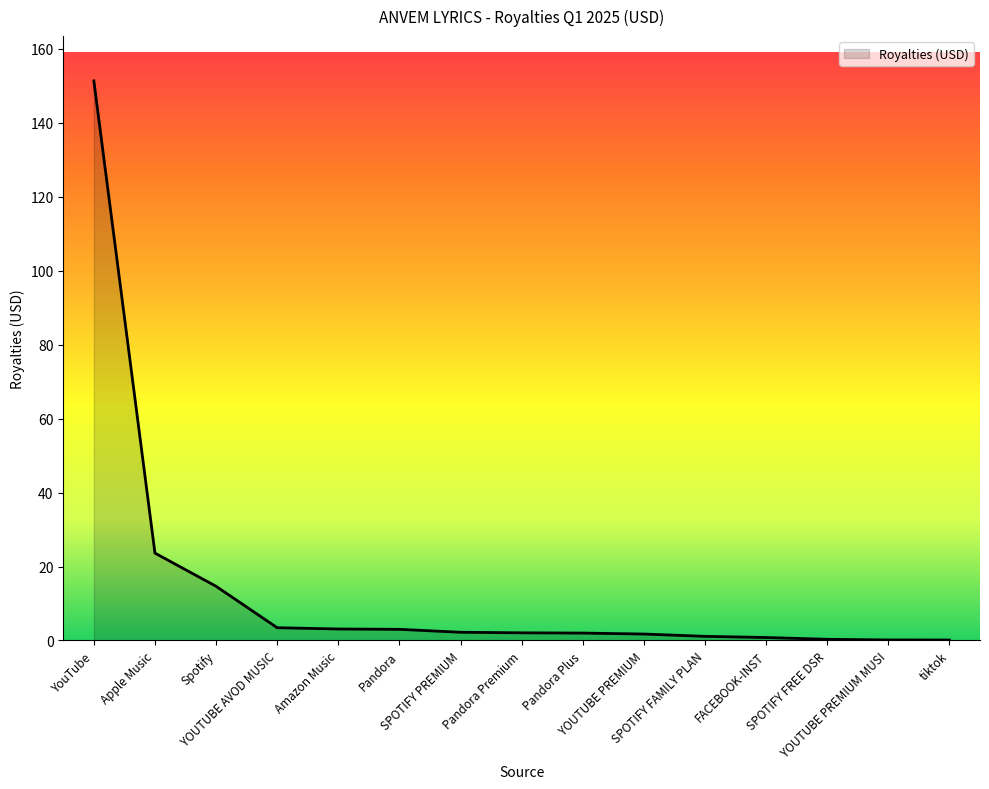

What is the greatest value displayed?

151.3